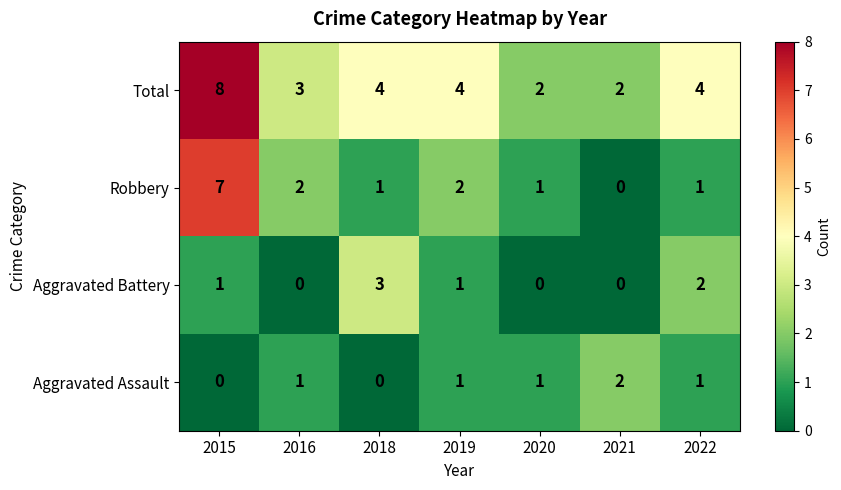

The value of Robbery at 2019 is 3. True or false?

False